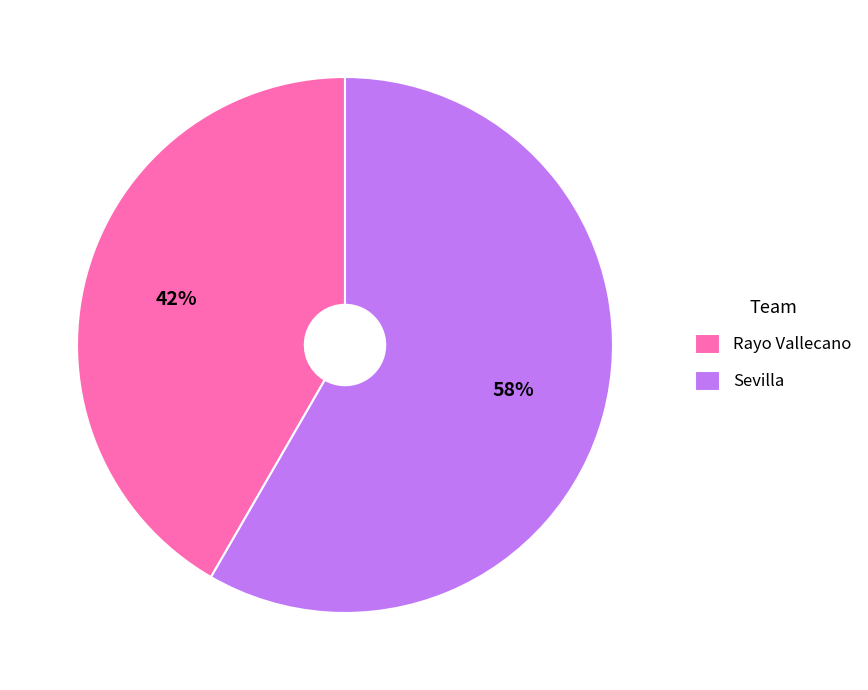

To the nearest percent, what is the average slice percentage?

50%